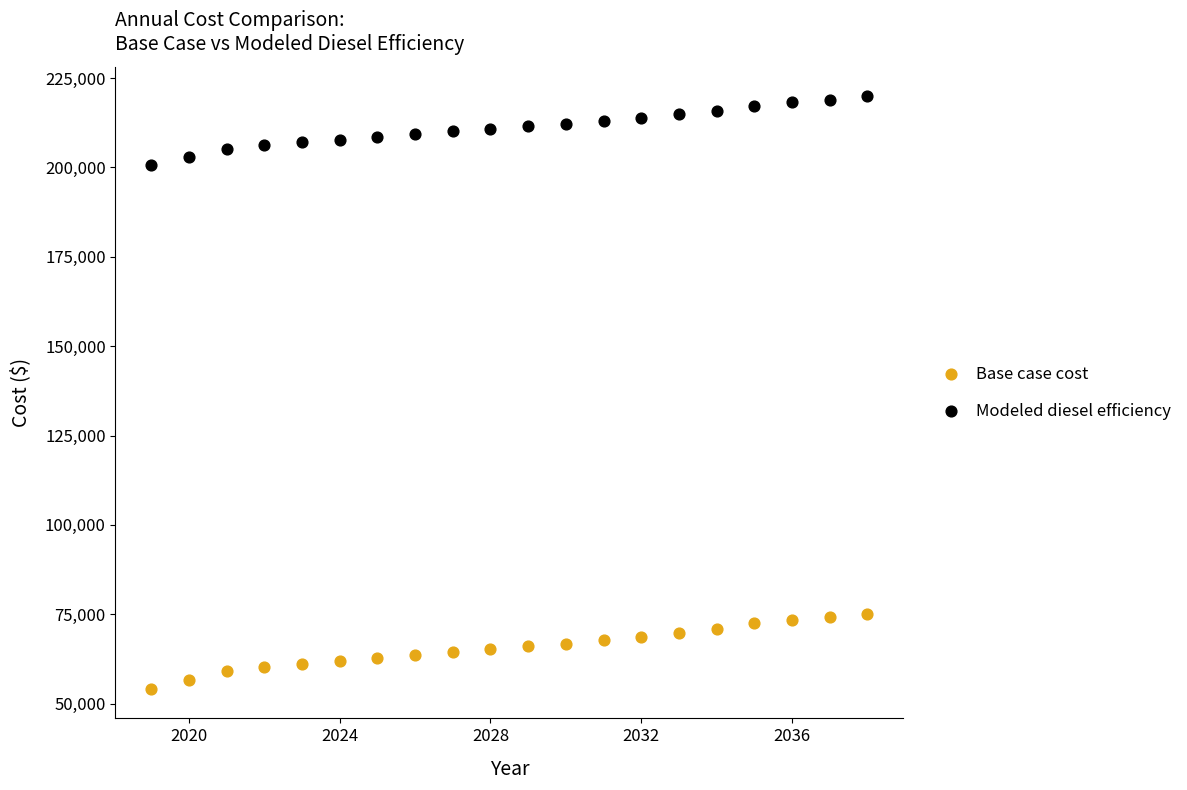

Which series reaches the maximum Y coordinate?

Modeled diesel efficiency